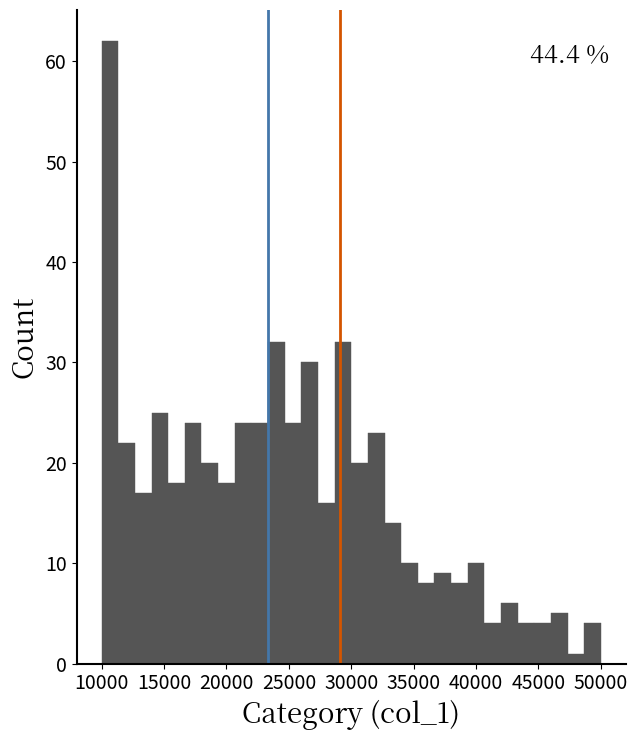

Around what value on the x-axis is the tallest bar? Give the approximate position of its centre, as read against the axis.

10500